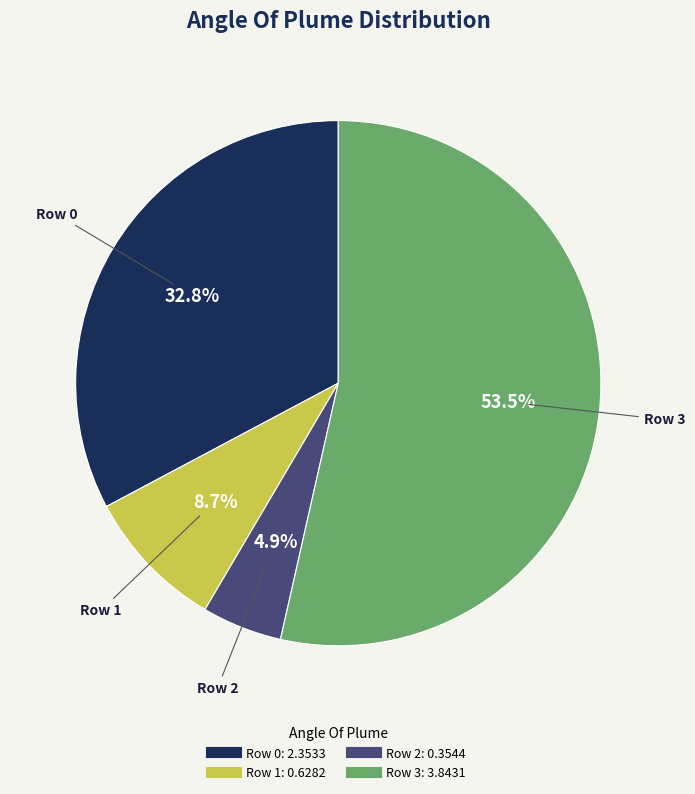

Does Row 3 account for over 50% of the chart?

Yes